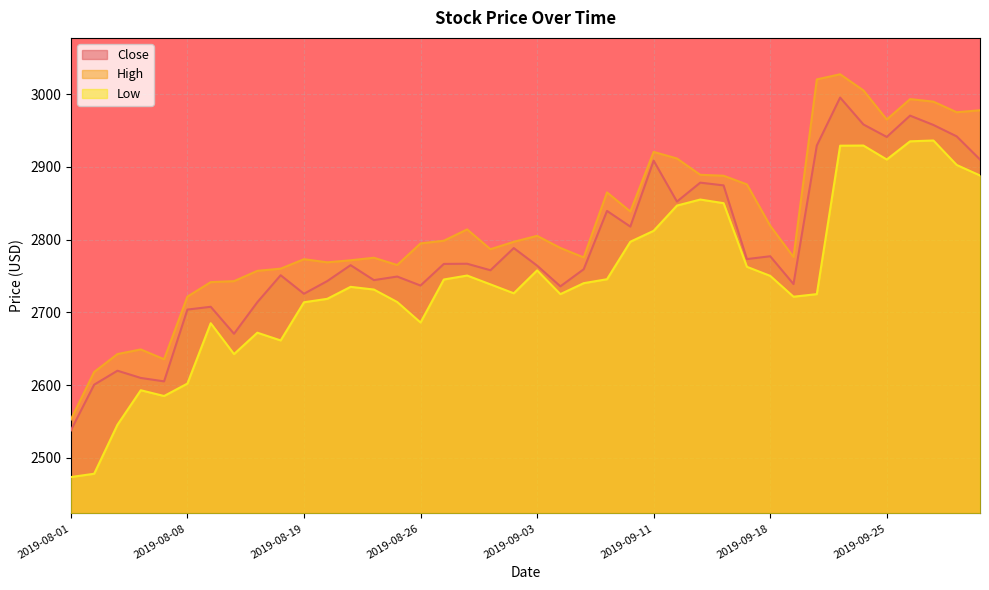

Reading left to right, what are all the values shown in this chart?

Close: 2537.6	2600.6	2619.8	2609.8	2605.1	2703.8	2707.6	2670.6	2713.9	2750.9	2725.5	2742.9	2764.8	2744.2	2749.1	2736.8	2766.5	2766.8	2757.8	2788.3	2764.2	2735.7	2759.2	2839.4	2817.8	2908.4	2852.2	2878.2	2874.4	2773.1	2777.1	2738.9	2929.2	2995.1	2958.1	2941.0	2970.3	2957.5	2941.8	2910.0
High: 2552.6	2618.0	2642.6	2649.0	2635.5	2721.6	2741.5	2742.9	2757.0	2760.0	2773.0	2768.7	2771.5	2775.0	2765.0	2794.7	2798.4	2813.9	2786.8	2796.9	2805.1	2788.4	2775.4	2864.8	2838.6	2920.4	2911.4	2889.0	2887.7	2875.9	2819.0	2776.0	3020.1	3027.1	3005.0	2965.0	2993.0	2989.6	2974.9	2977.7
Low: 2473.6	2478.1	2545.5	2592.9	2585.0	2602.1	2685.0	2642.6	2672.0	2661.4	2713.8	2718.6	2735.0	2731.3	2714.1	2686.0	2745.1	2750.6	2738.4	2726.1	2757.6	2725.0	2740.1	2745.5	2797.0	2812.0	2846.7	2855.0	2850.0	2762.6	2750.1	2721.4	2725.0	2929.0	2929.2	2910.0	2935.0	2936.1	2902.5	2888.1